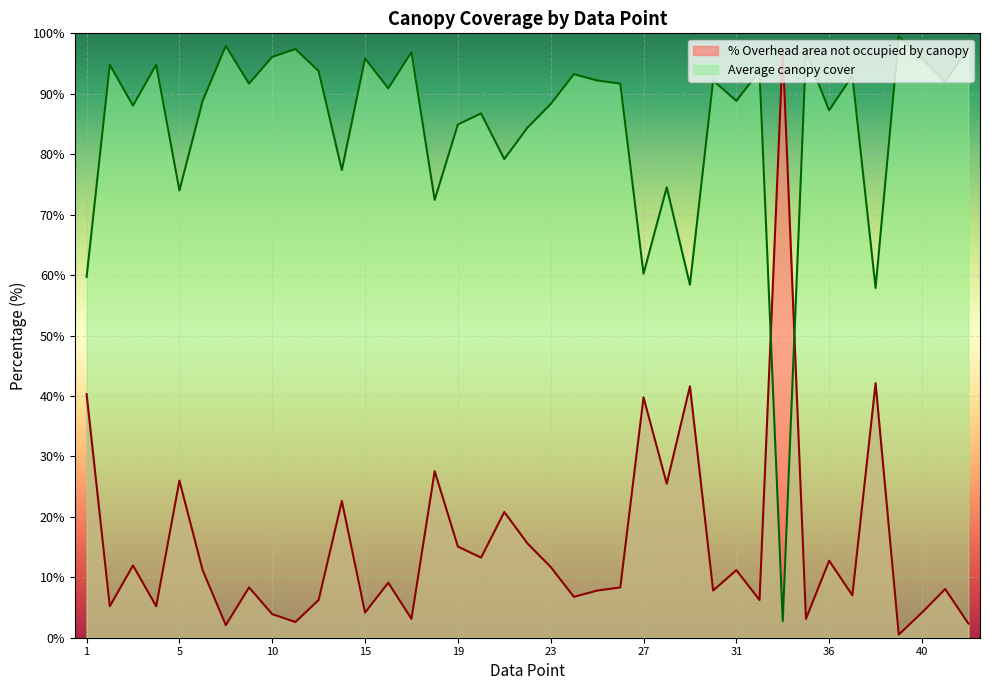

How many lines are shown in the chart?

2